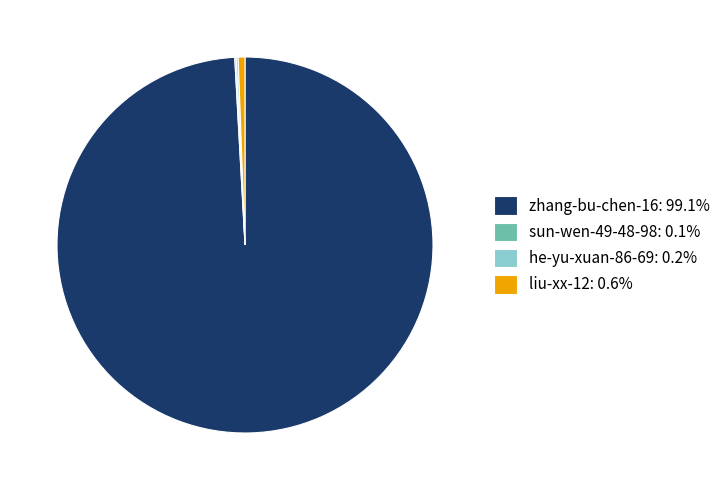

Is there any slice that represents more than half of the pie?

Yes